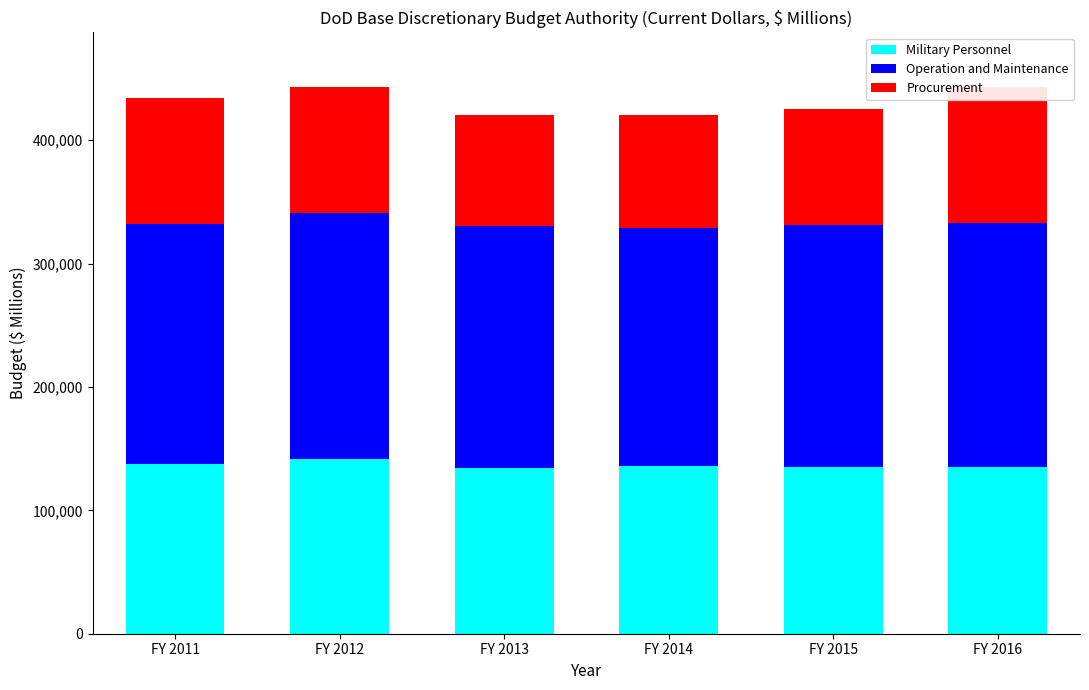

The value of Military Personnel at FY 2013 is 89527. True or false?

False